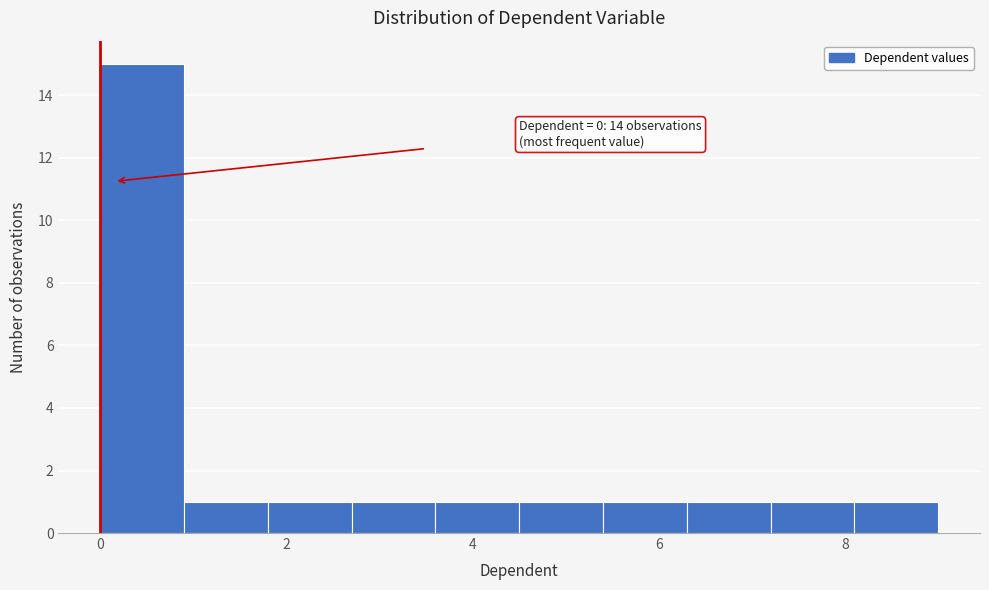

Which range on the x-axis has the tallest bar?

0.0 to 0.9